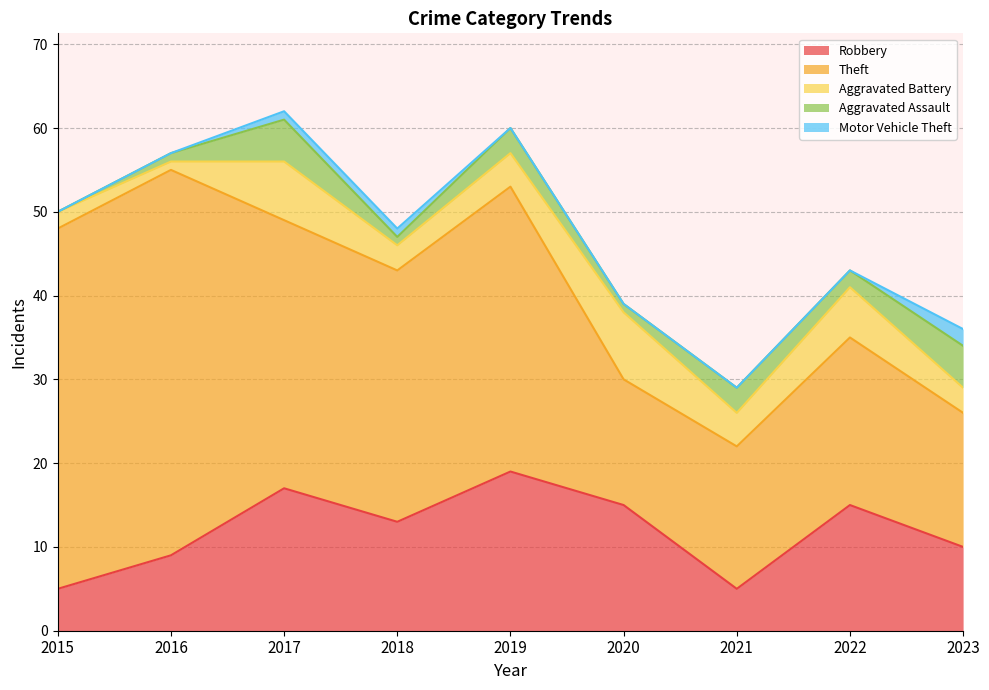

Which category has the highest value across all series?

2016